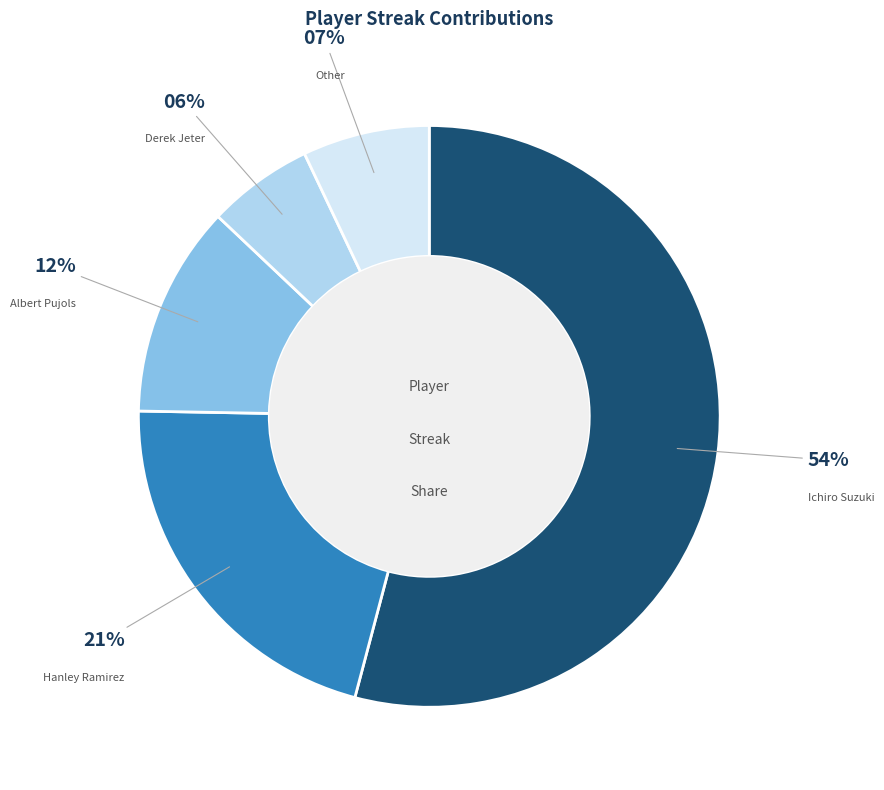

What percentage is the Derek Jeter slice, to the nearest percent?

6%